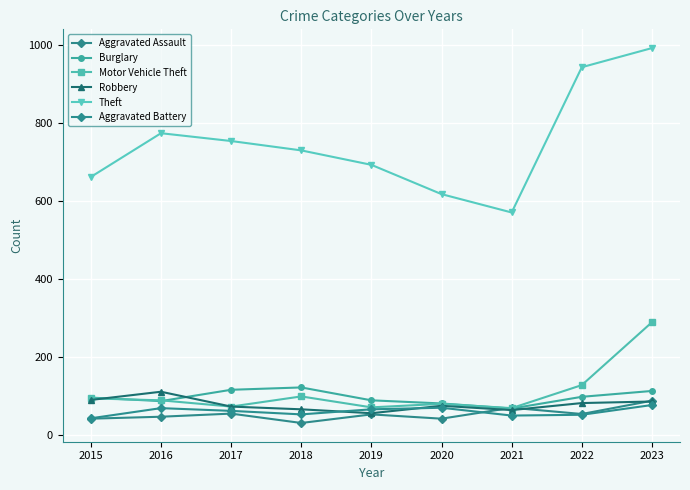

What is the difference between the maximum and minimum values in the Aggravated Assault series?

57